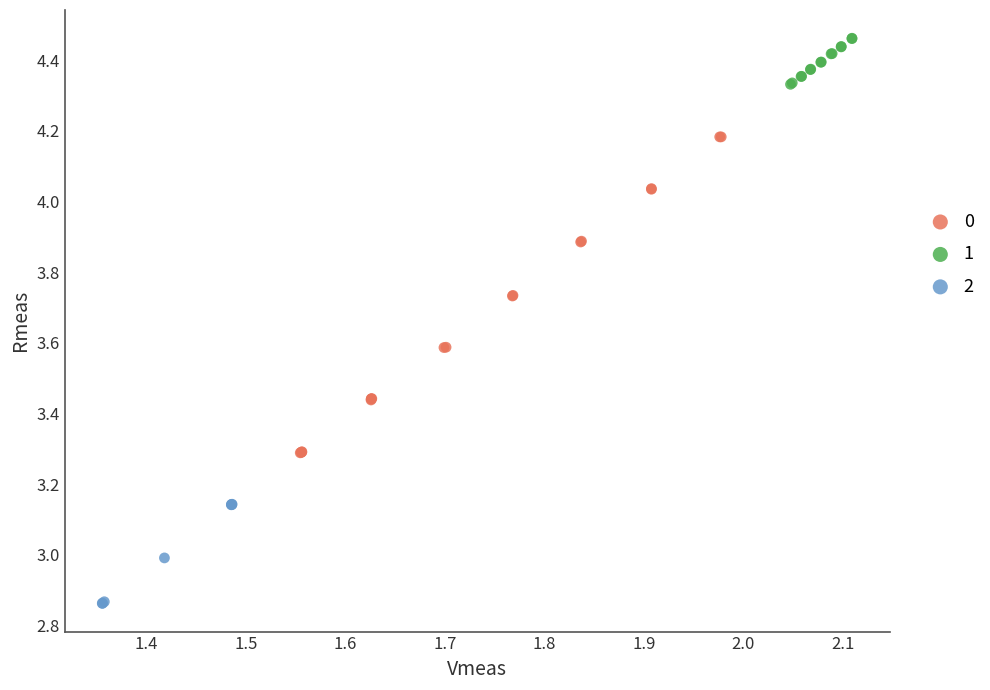

Which series contains the highest Y value?

1